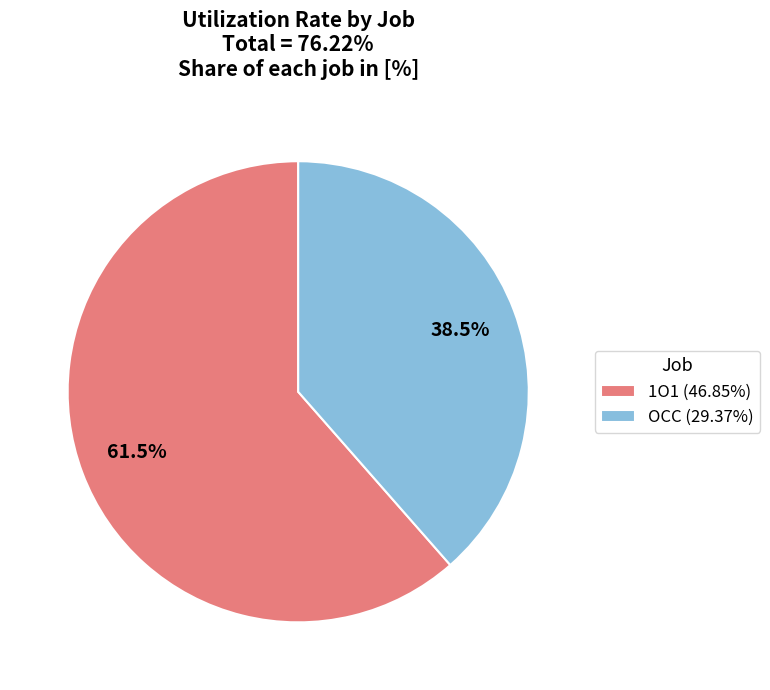

How many slices are in this pie chart?

2